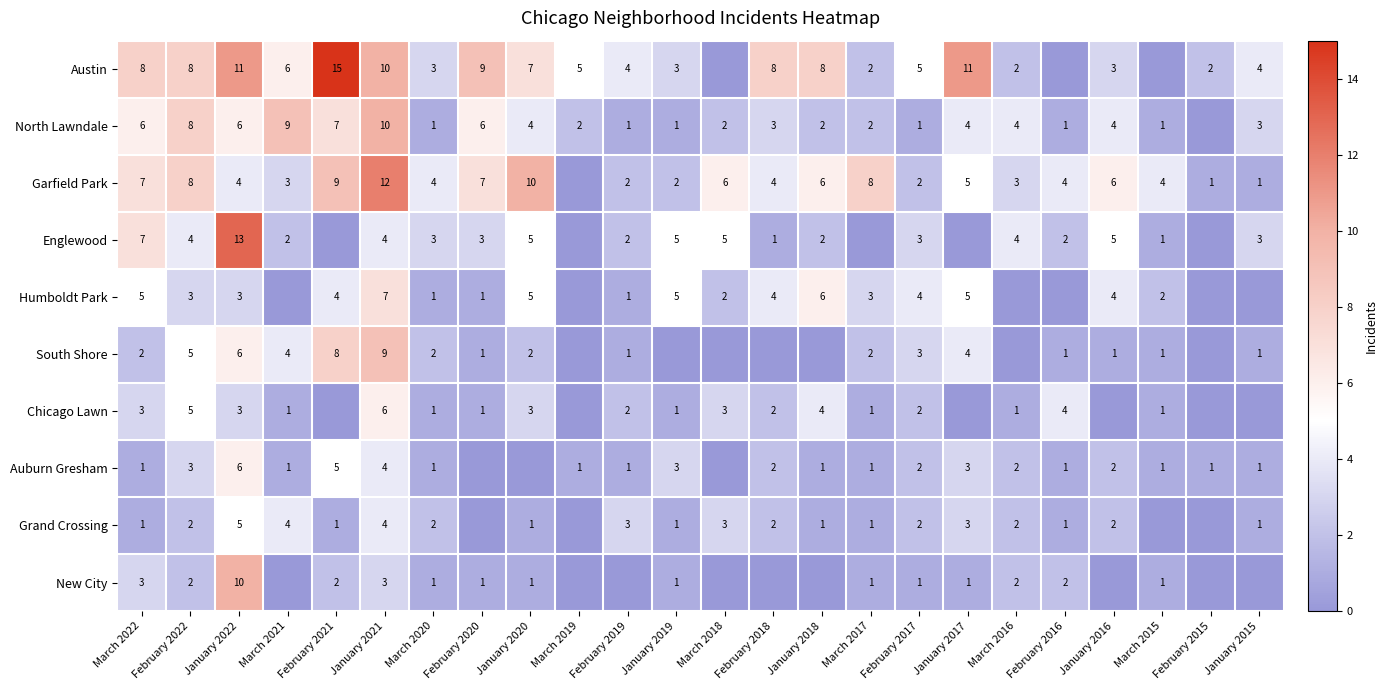

What is the difference between the highest and lowest values at March 2020?

3